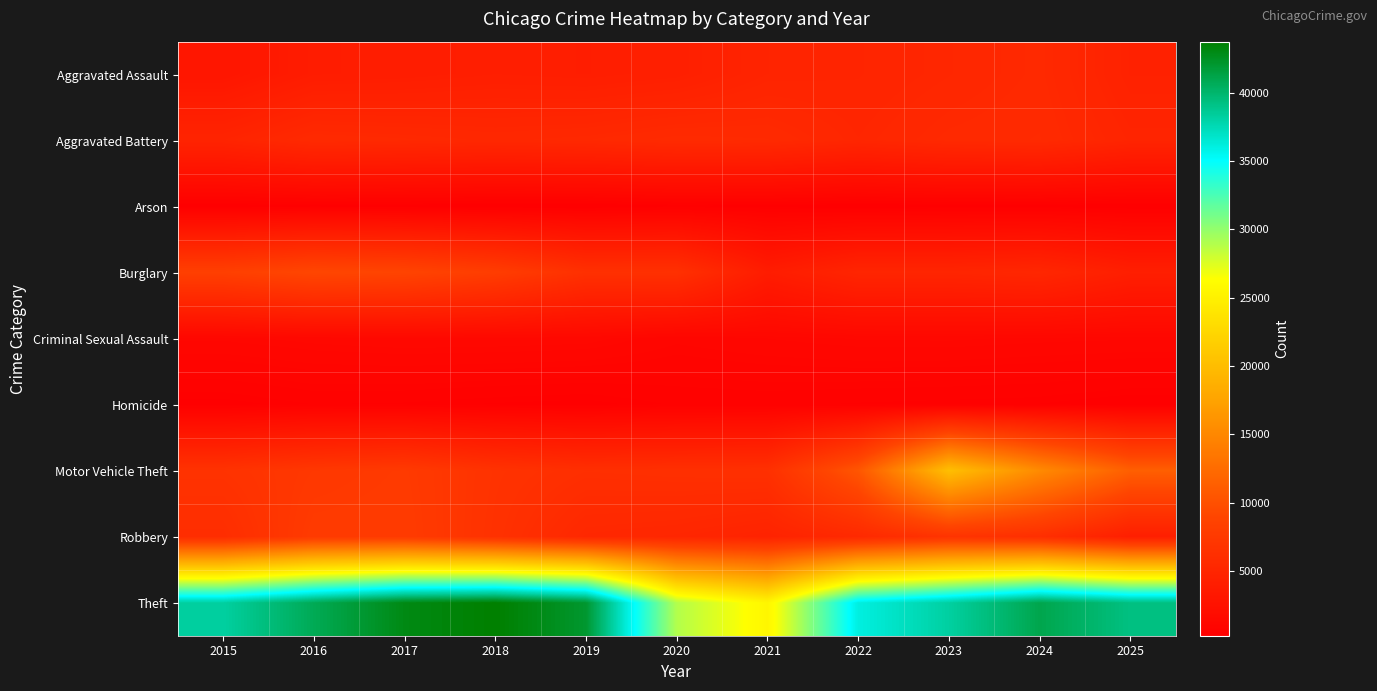

What is the minimum value shown in the chart?

250